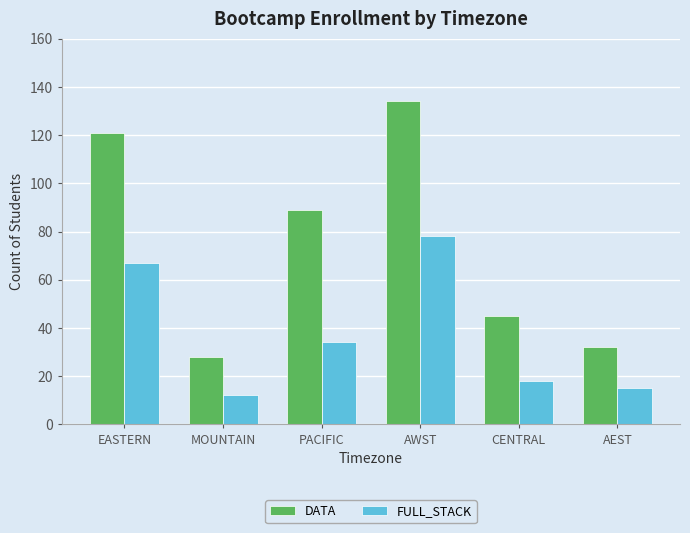

What is the difference between the highest and lowest values at AWST?

56